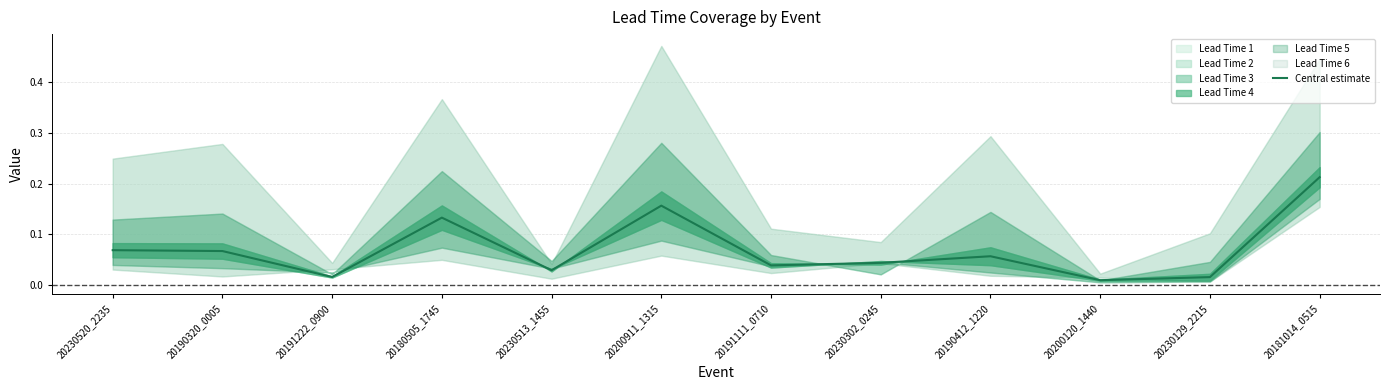

Does the chart have visible grid lines?

Yes